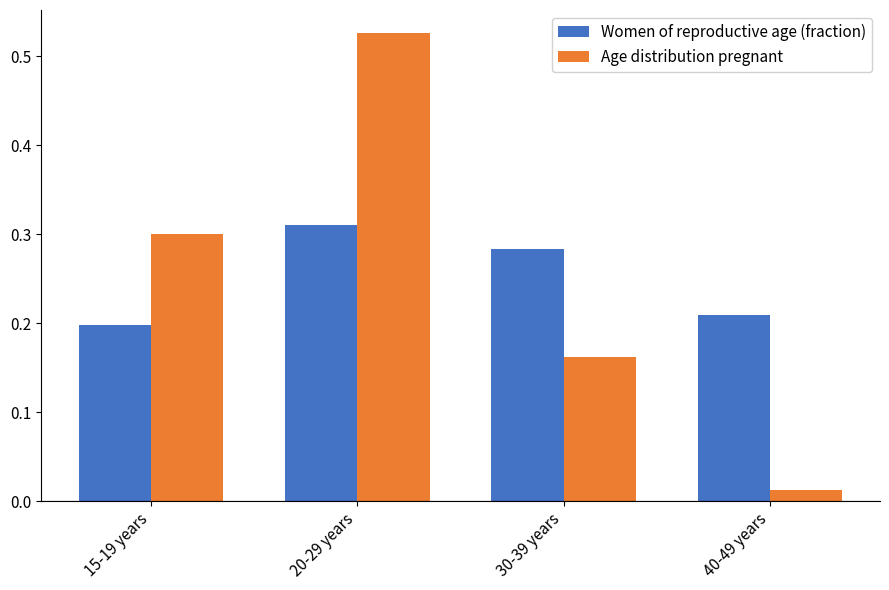

What is the difference between the highest and lowest values at 30-39 years?

0.1